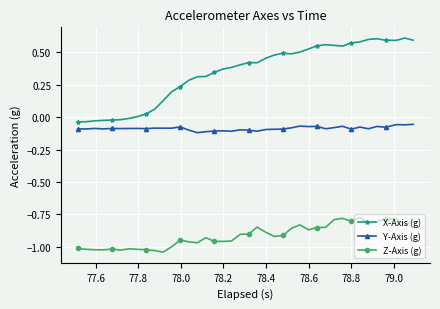

How many data points does each series have?

40